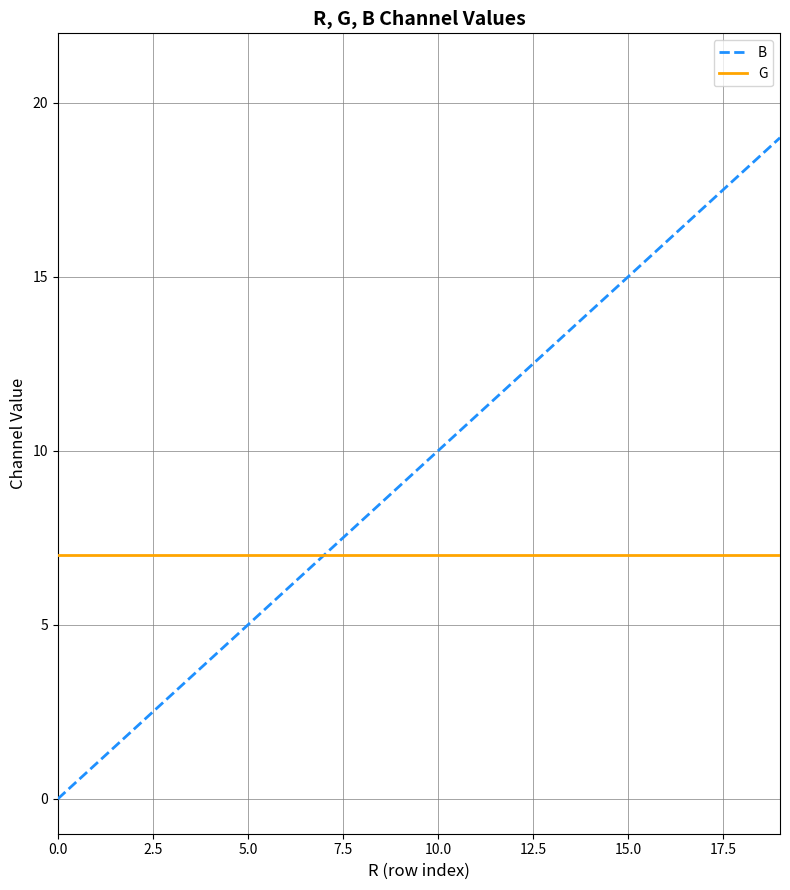

What is the sum of all G values?

140